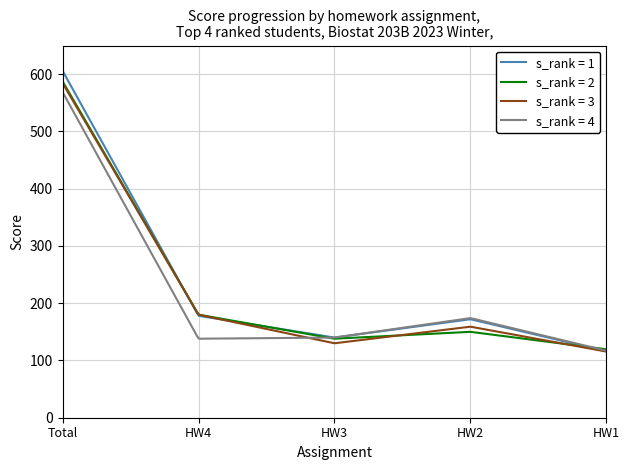

What is the minimum value for s_rank = 4?

117.0